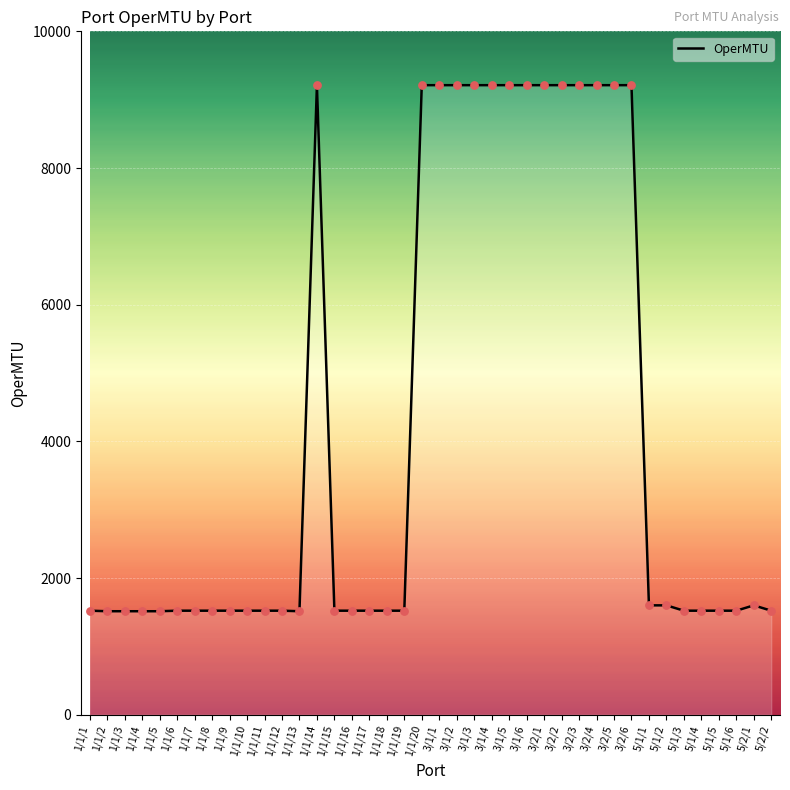

What is the ratio of the value at 1/1/16 to the value at 1/1/8?

1.0